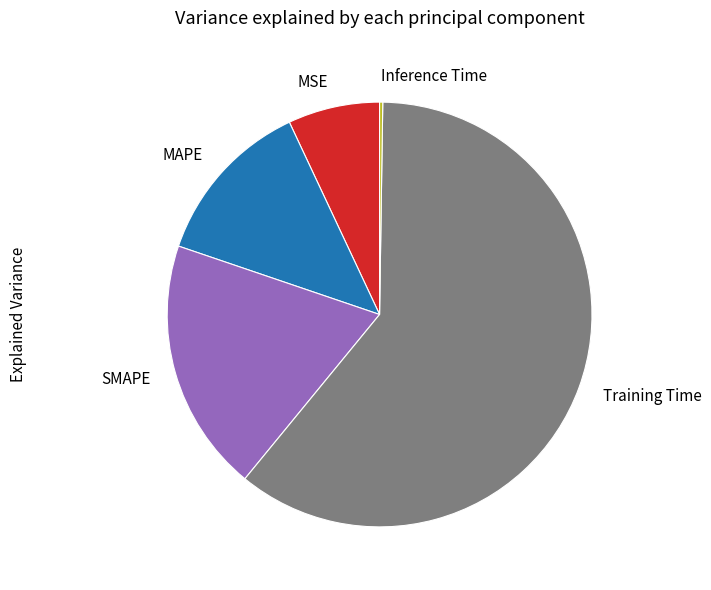

Which slice represents more than half of the pie?

Training Time